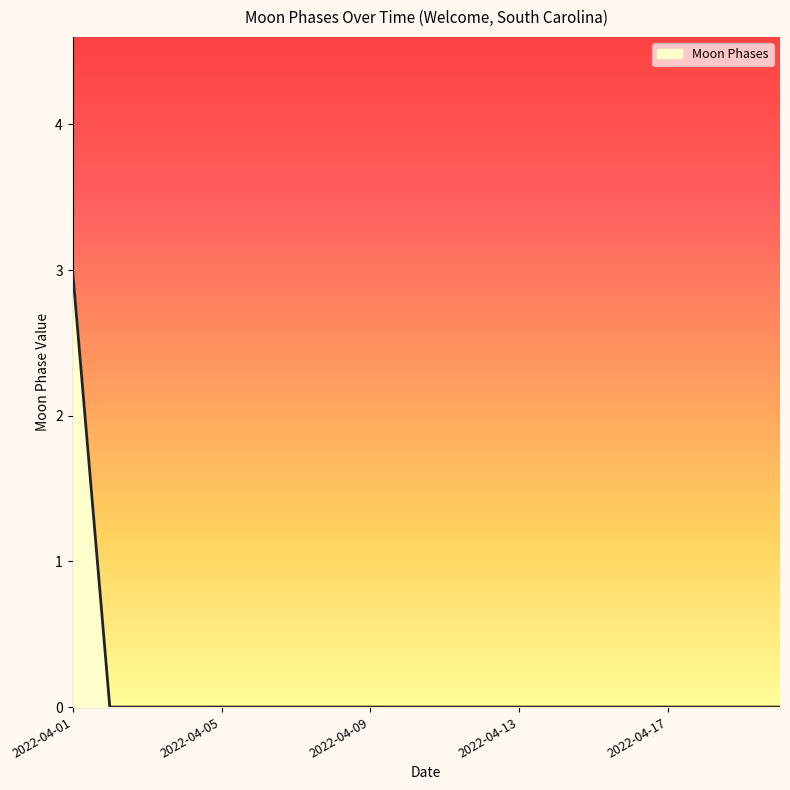

Reading left to right, list all the values displayed in this chart.

2022-04-01=3	2022-04-02=0	2022-04-03=0	2022-04-04=0	2022-04-05=0	2022-04-06=0	2022-04-07=0	2022-04-08=0	2022-04-09=0	2022-04-10=0	2022-04-11=0	2022-04-12=0	2022-04-13=0	2022-04-14=0	2022-04-15=0	2022-04-16=0	2022-04-17=0	2022-04-18=0	2022-04-19=0	2022-04-20=0